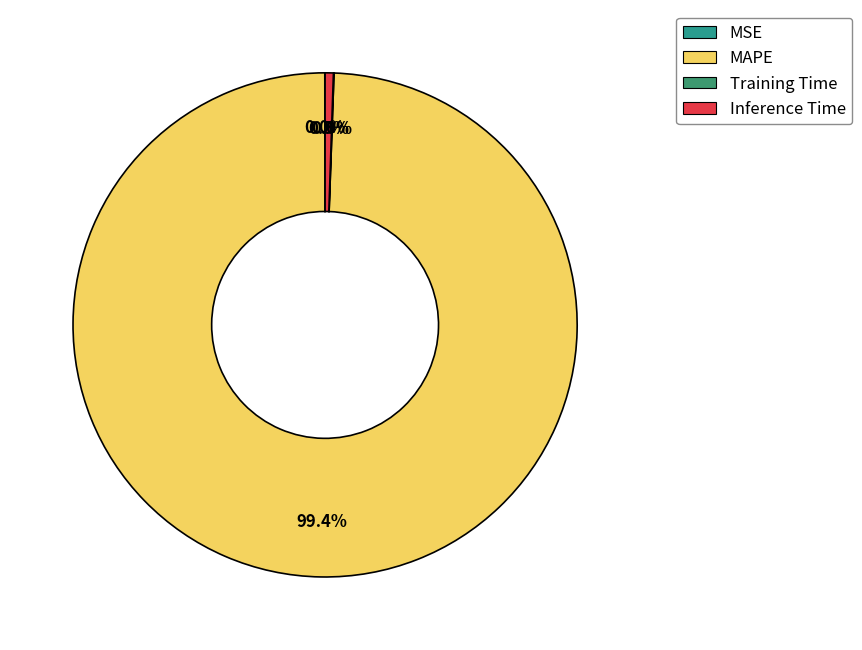

Rank the categories by value from lowest to highest.

MSE, Training Time, Inference Time, MAPE